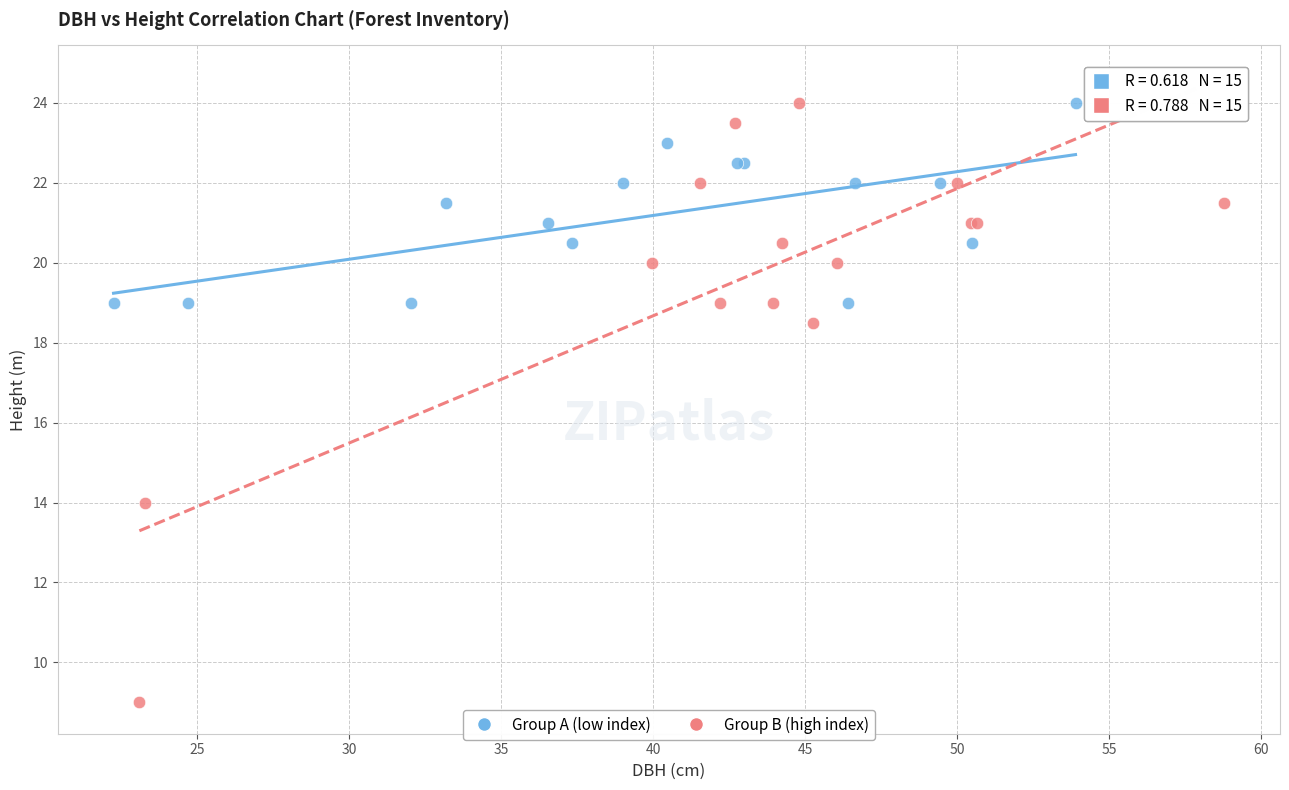

Which series has the widest spread of Y values?

Group B (high index)